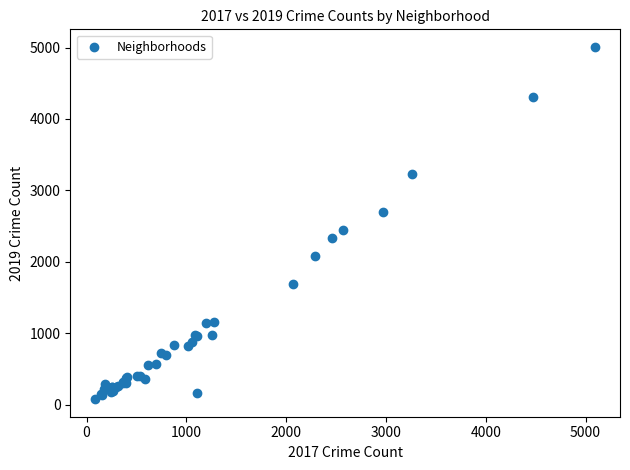

What Y value in the scatter plot is closest to 2542?

2441